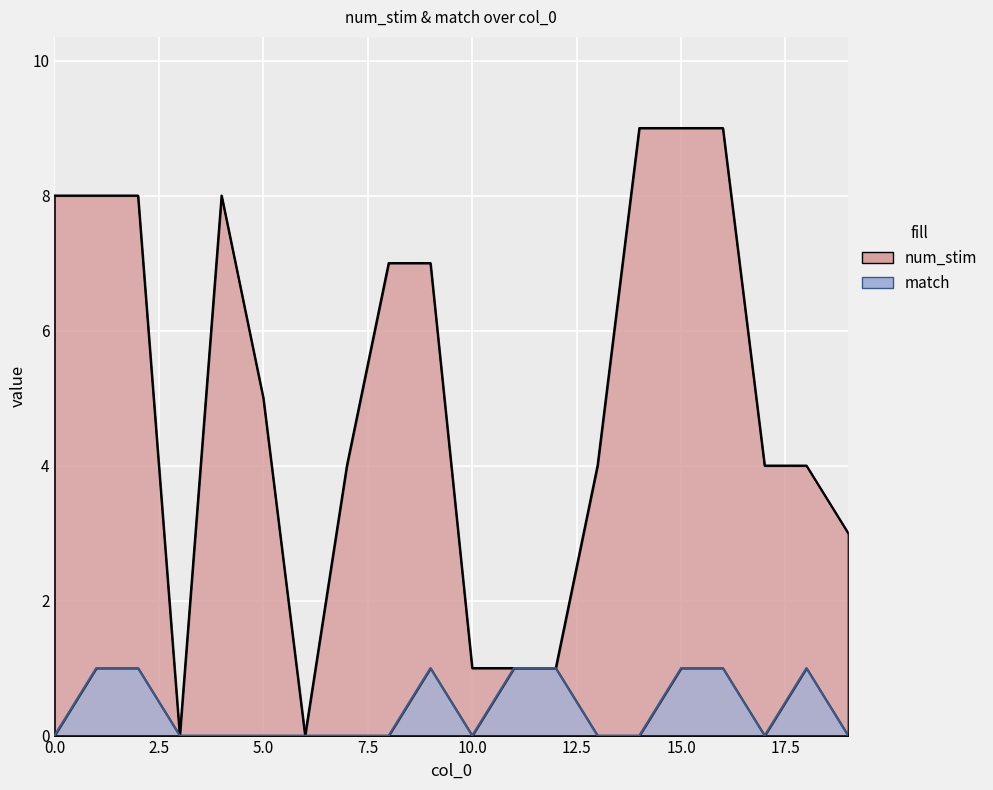

What is the maximum value for match?

1